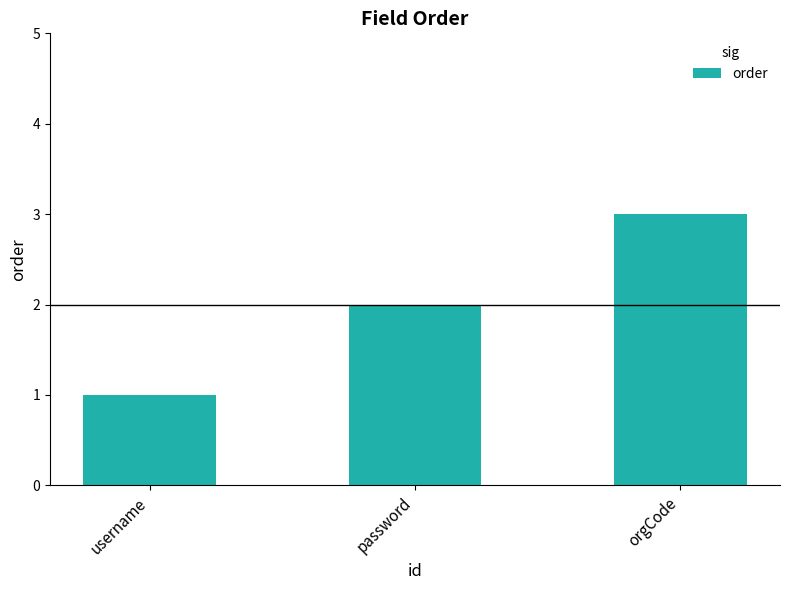

Count the number of data series in this chart.

1